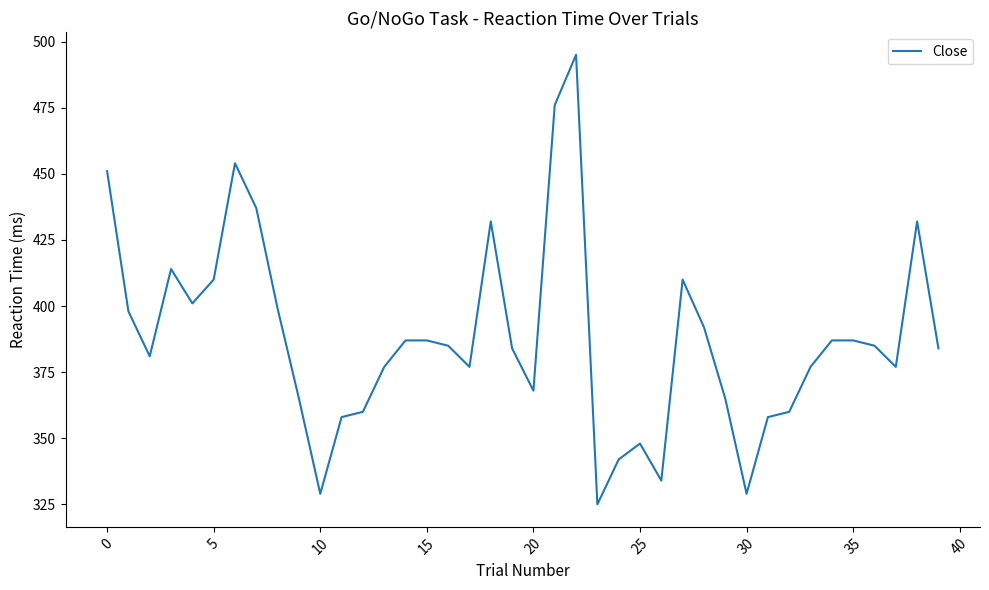

What is the minimum value shown in the chart?

325